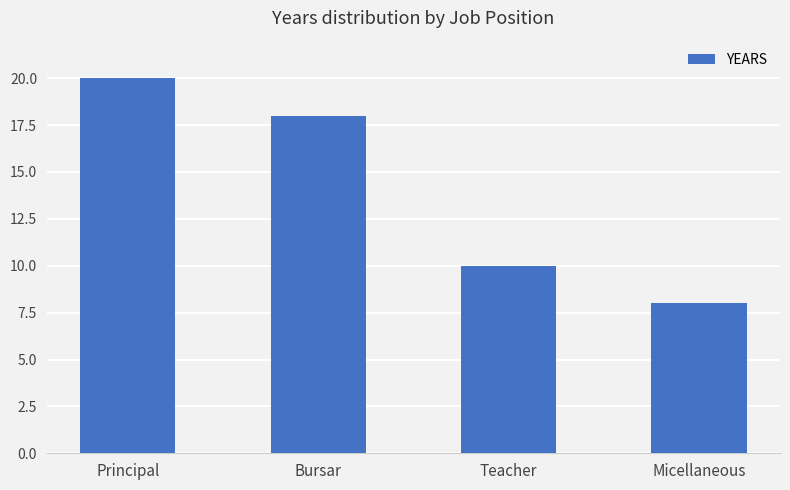

Is it true that the value at Bursar is 18?

True